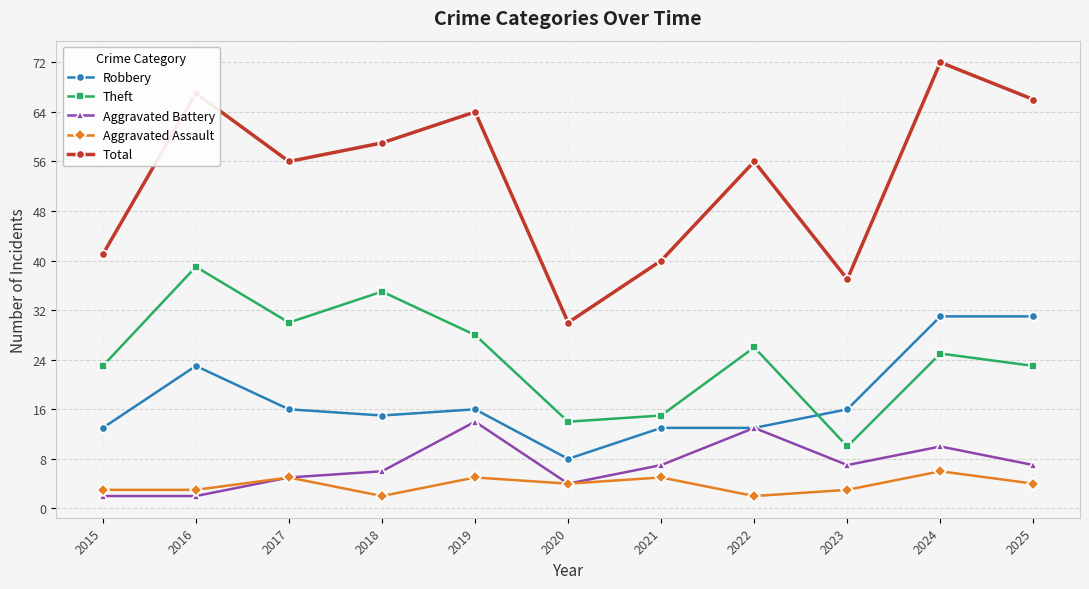

The Robbery series shows 16 at 2019. True or false?

True